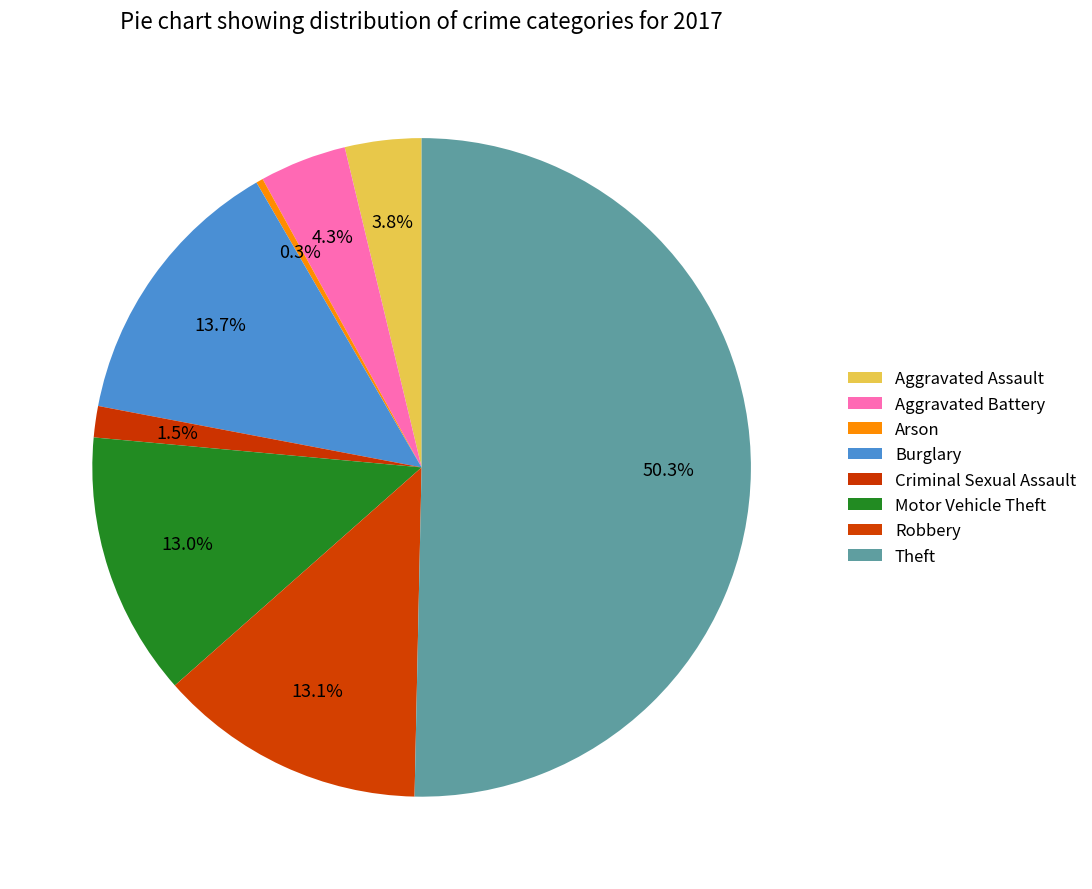

The Theft slice represents 50% of the pie. True or false?

True